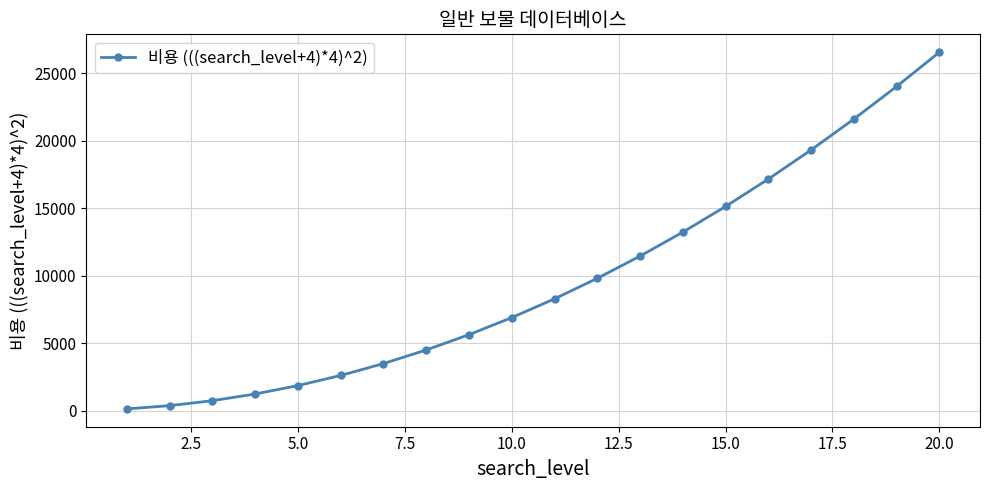

What is the sum of all values?

193940